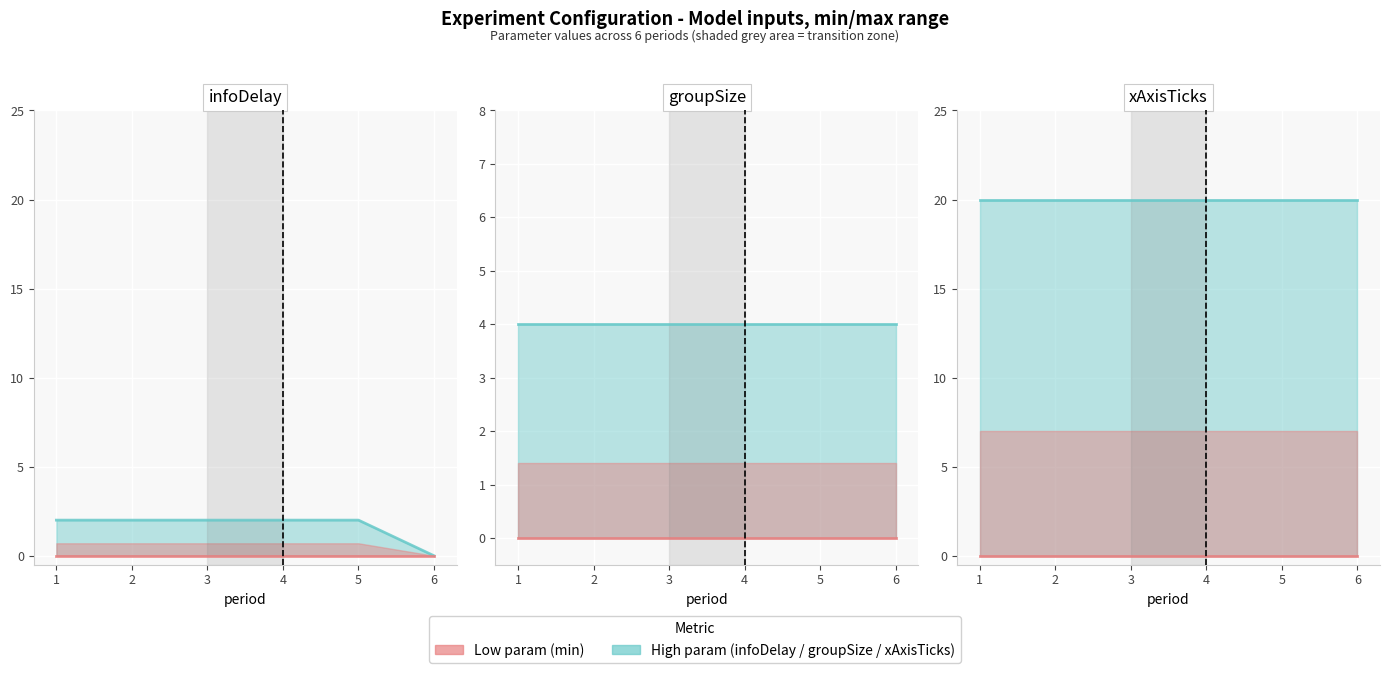

At how many categories does at least one series exceed 0?

6